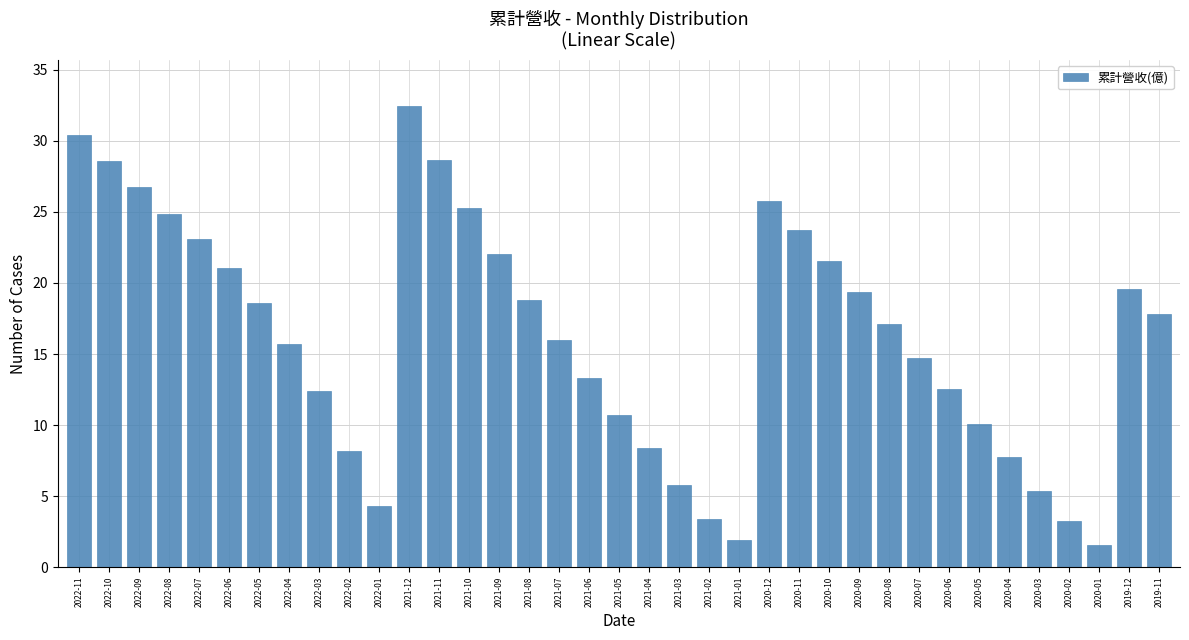

What is the ratio of the value at 2021-04 to the value at 2021-07?

0.5